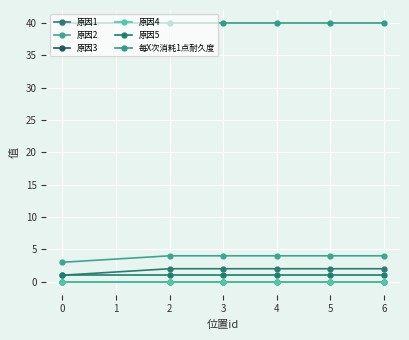

At 2, list the series in order from largest to smallest.

每X次消耗1点耐久度, 原因2, 原因1, 原因5, 原因3, 原因4